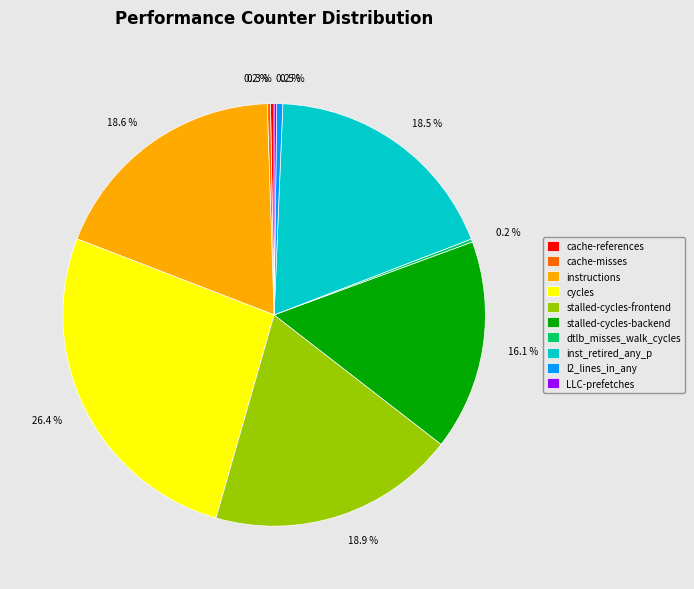

What is the largest slice in the pie chart?

cycles